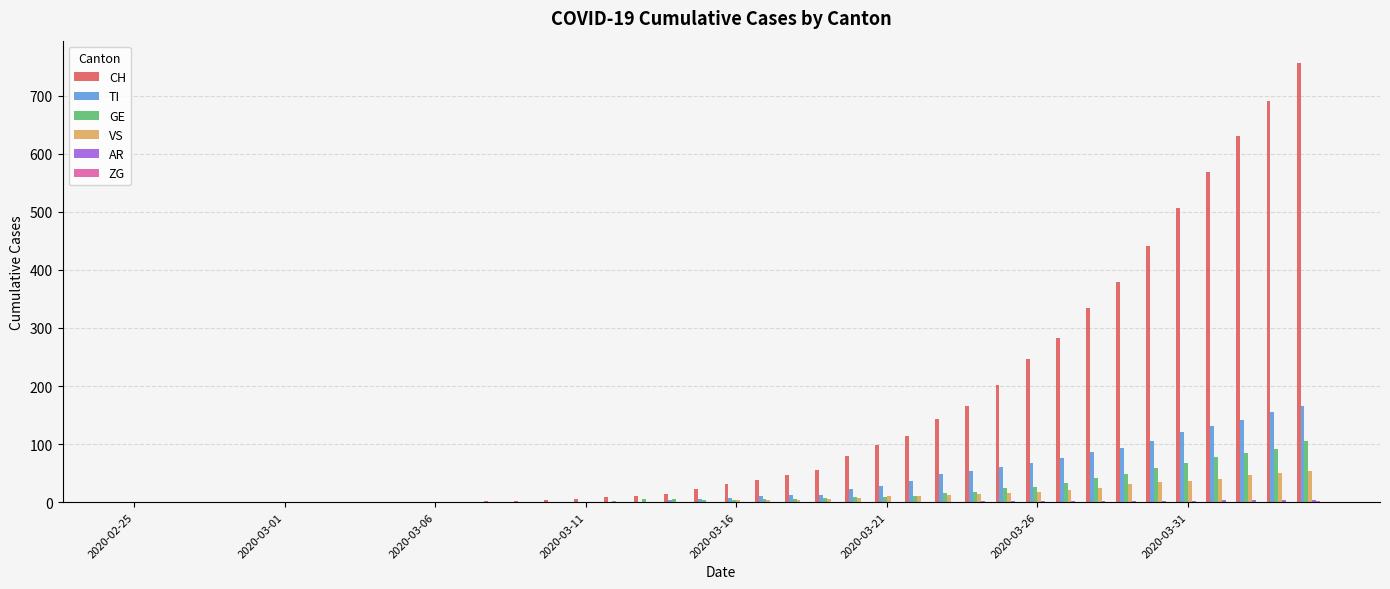

What is the greatest value displayed?

757